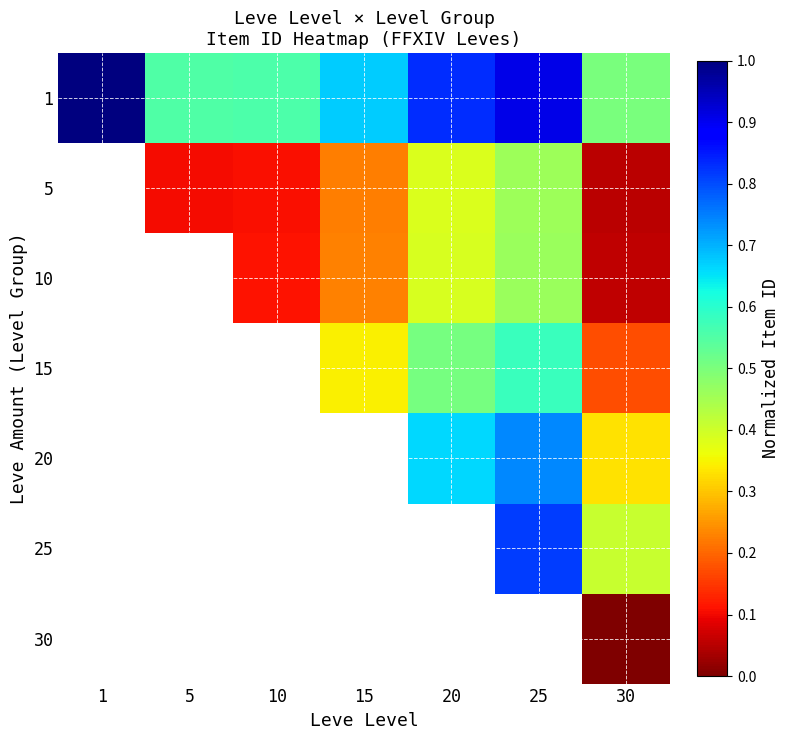

Which series has the largest range (max minus min)?

1